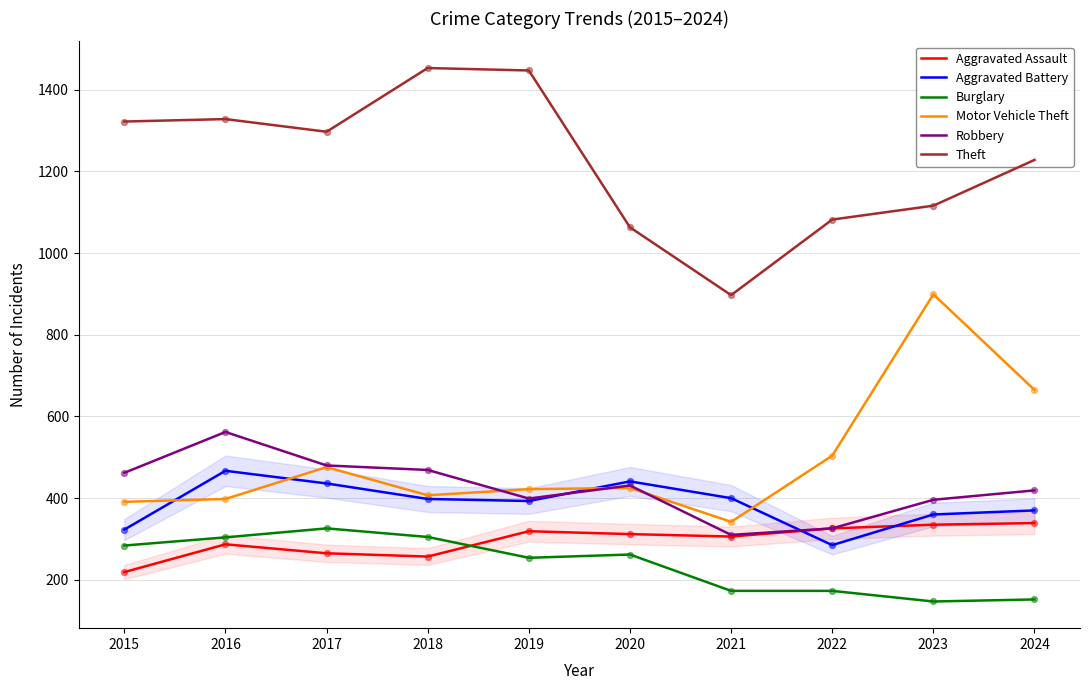

Which series contains the highest Y value?

Theft